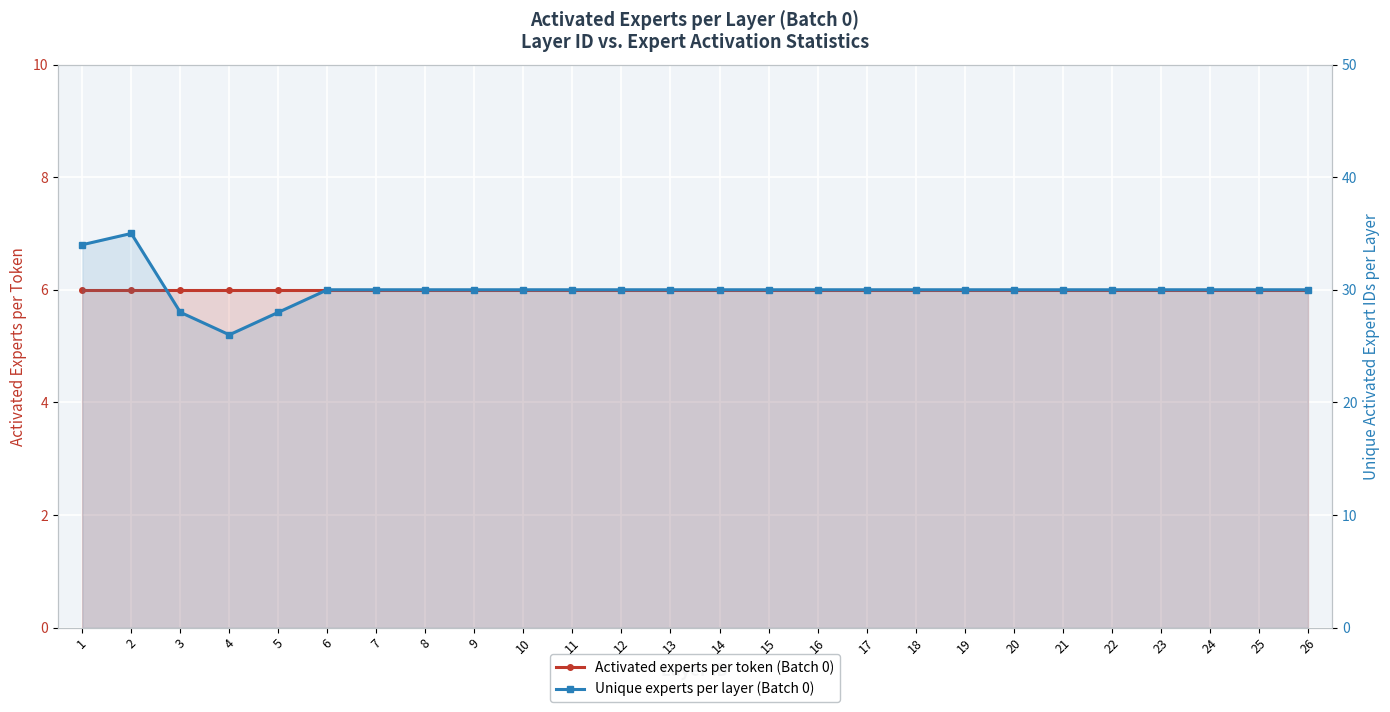

Reading left to right, what are all the values shown in this chart?

Activated experts per token (Batch 0): 6	6	6	6	6	6	6	6	6	6	6	6	6	6	6	6	6	6	6	6	6	6	6	6	6	6
Unique experts per layer (Batch 0): 34	35	28	26	28	30	30	30	30	30	30	30	30	30	30	30	30	30	30	30	30	30	30	30	30	30